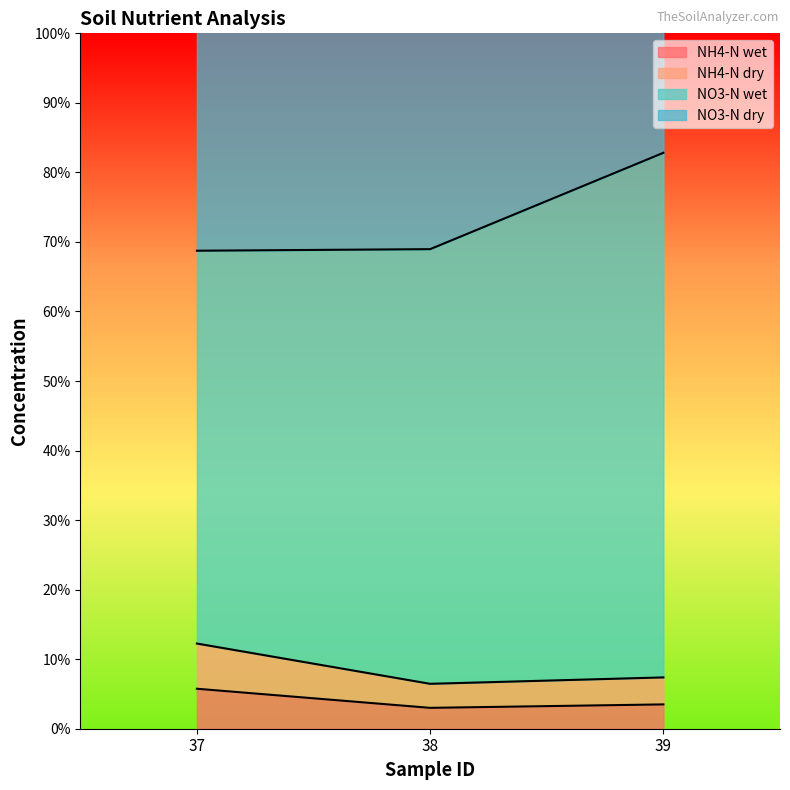

The value of NO3-N wet at 38 is 42.7. True or false?

False